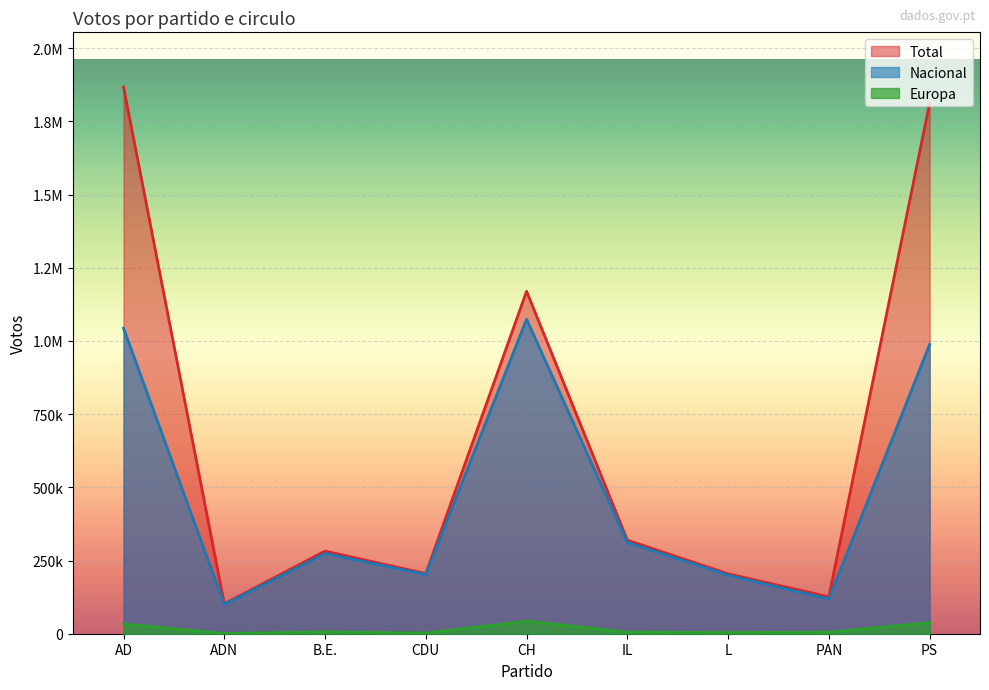

What position from the left is ADN?

2